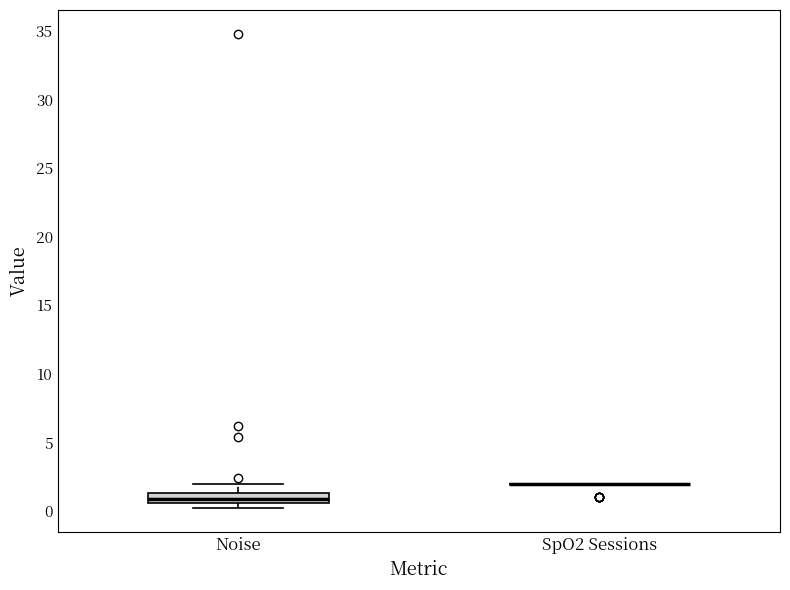

Comparing the boxes themselves (not the whiskers), which one is the tallest?

Noise